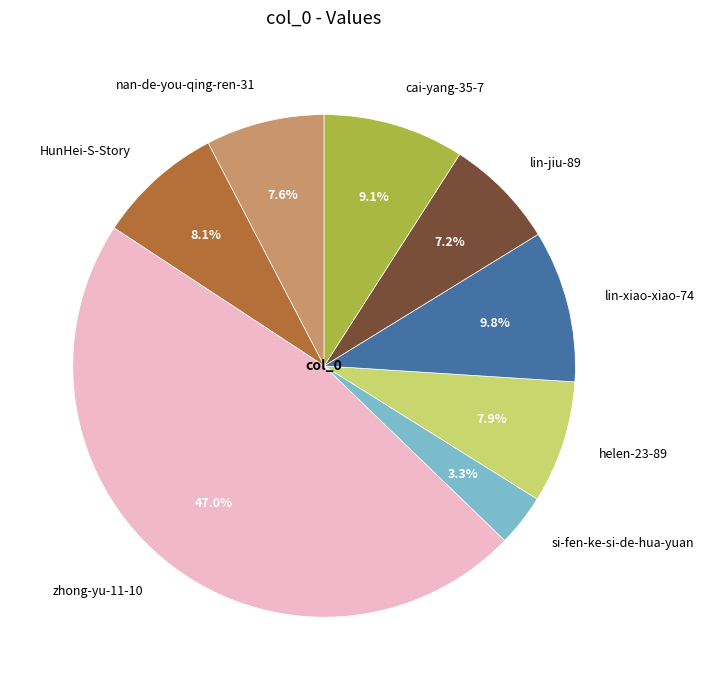

Which category has the biggest portion of the pie?

zhong-yu-11-10